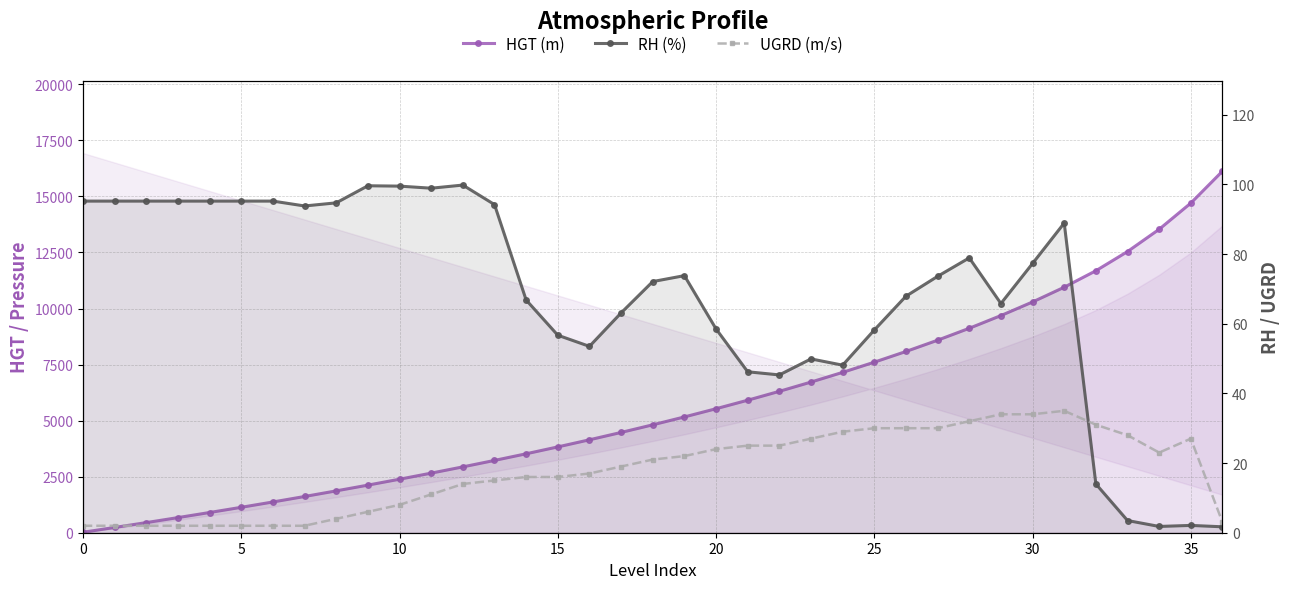

What are all the series names shown in the legend?

HGT (m), RH (%), UGRD (m/s)